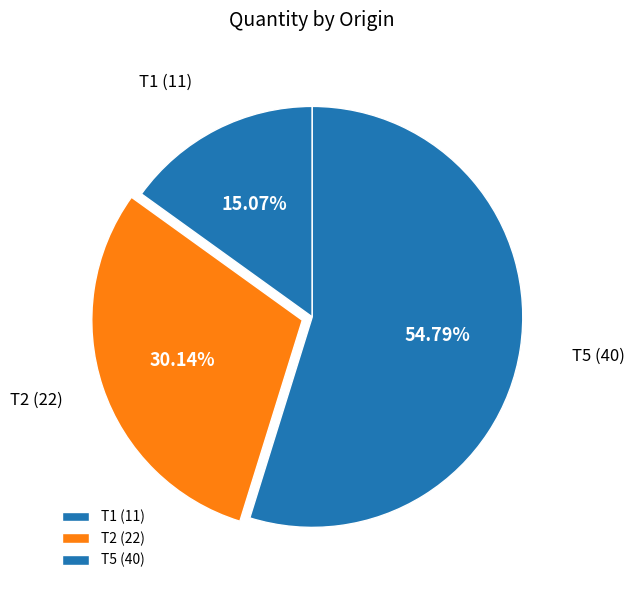

How many segments does this pie chart have?

3